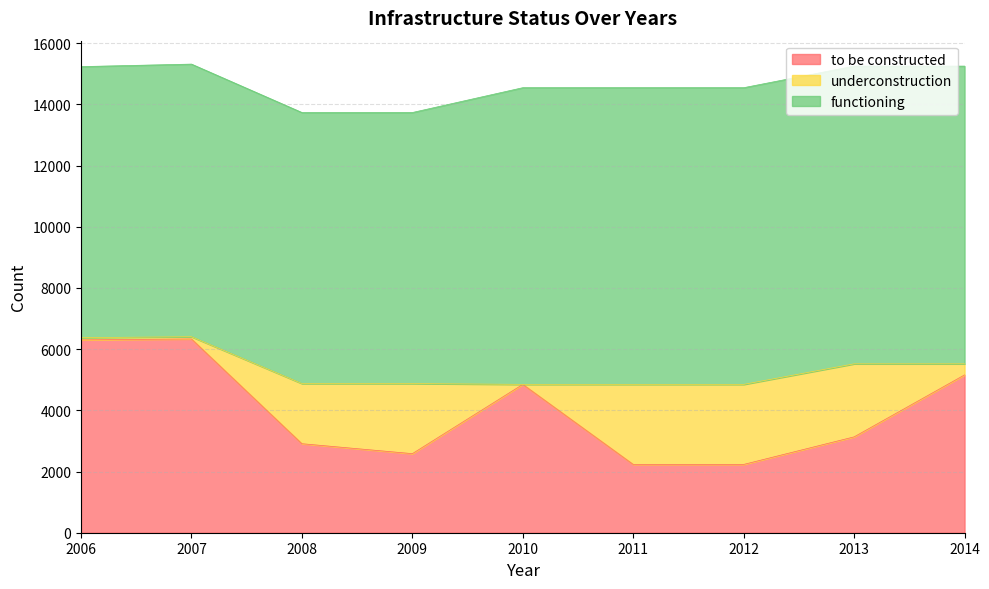

What is the difference between the second highest and second lowest values in the underconstruction series?

2543